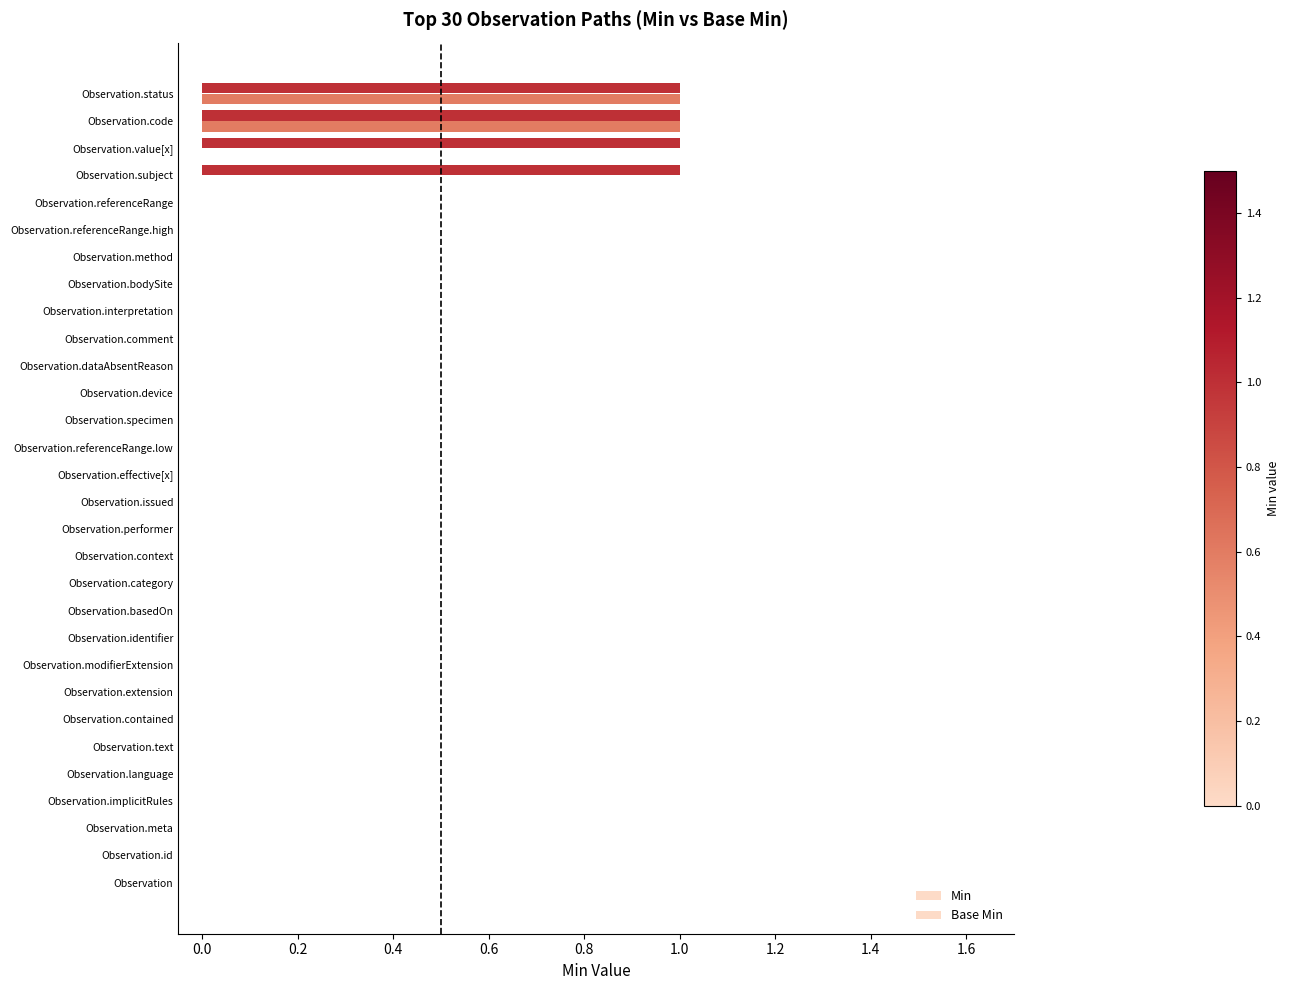

Count the number of data series in this chart.

2